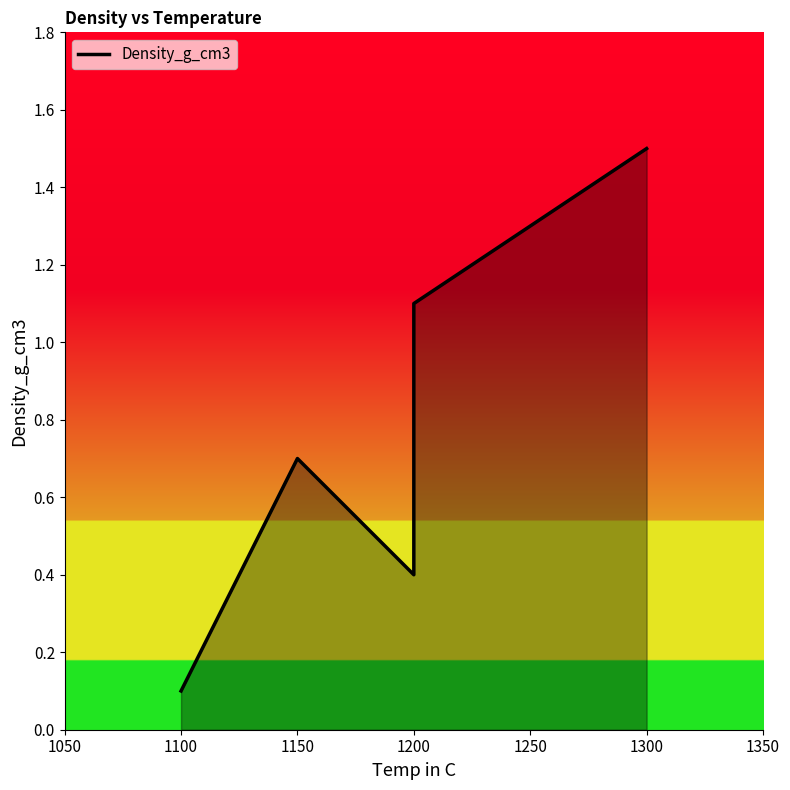

What is the smallest value displayed?

0.1